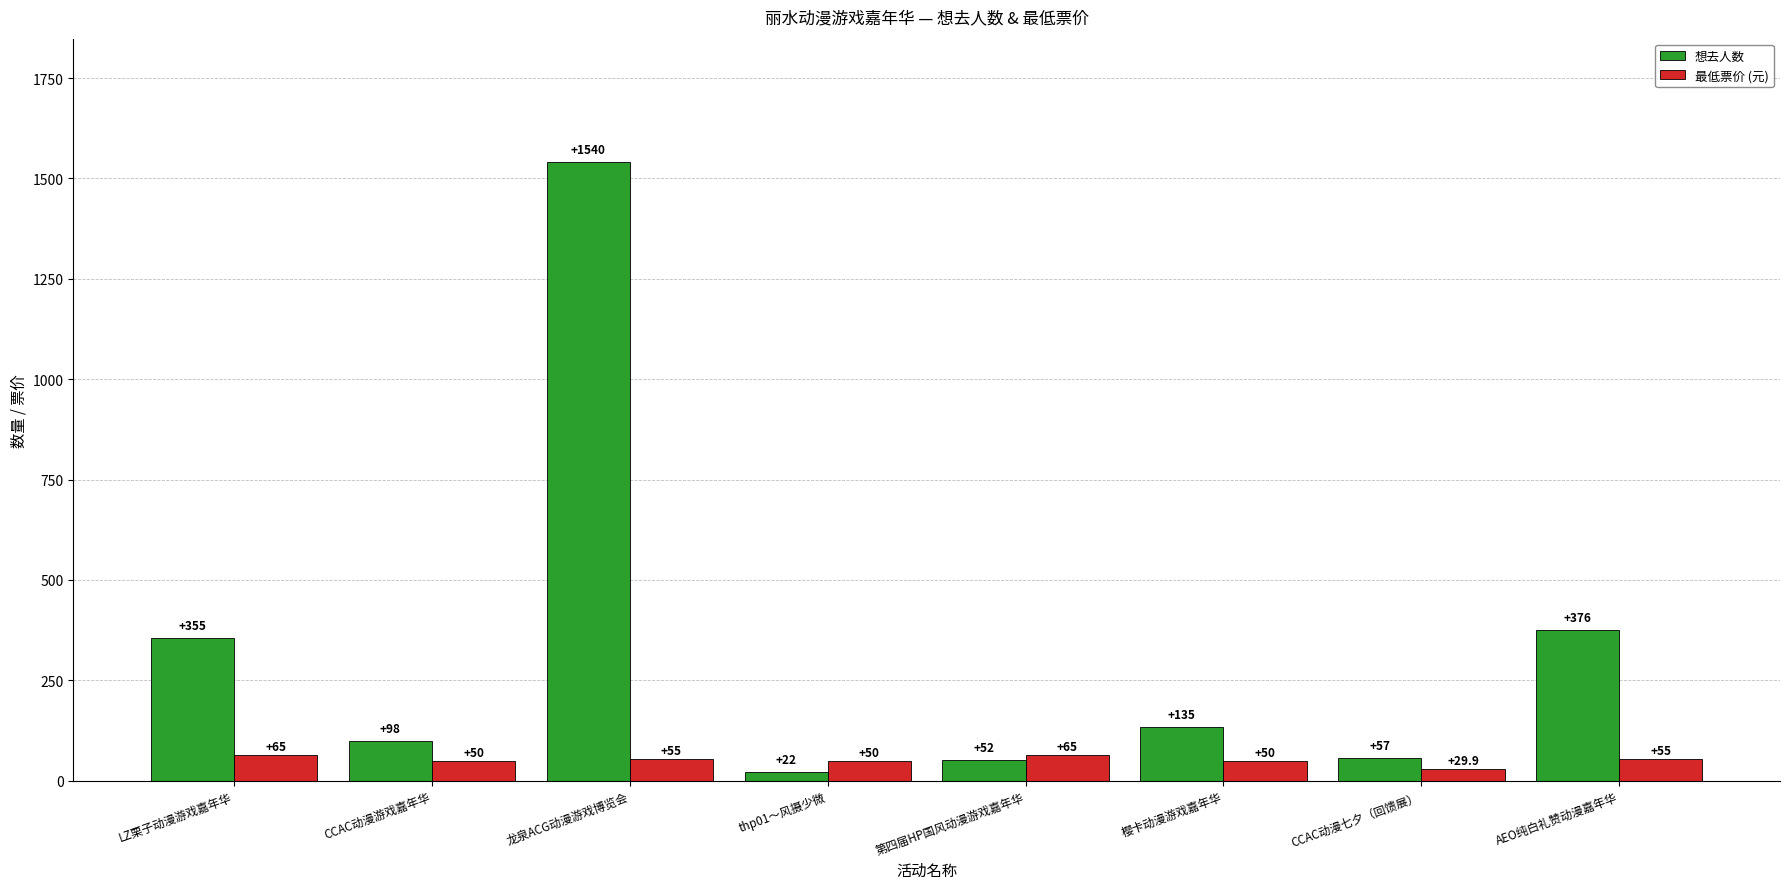

At 第四届HP国风动漫游戏嘉年华, list the series in order from smallest to largest.

想去人数, 最低票价 (元)